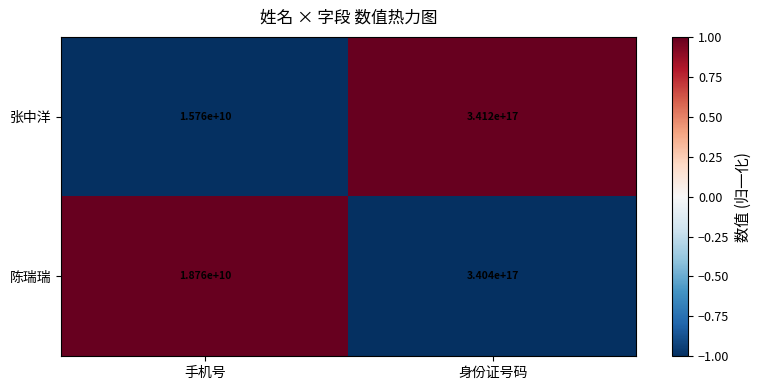

Count the number of data series in this chart.

2